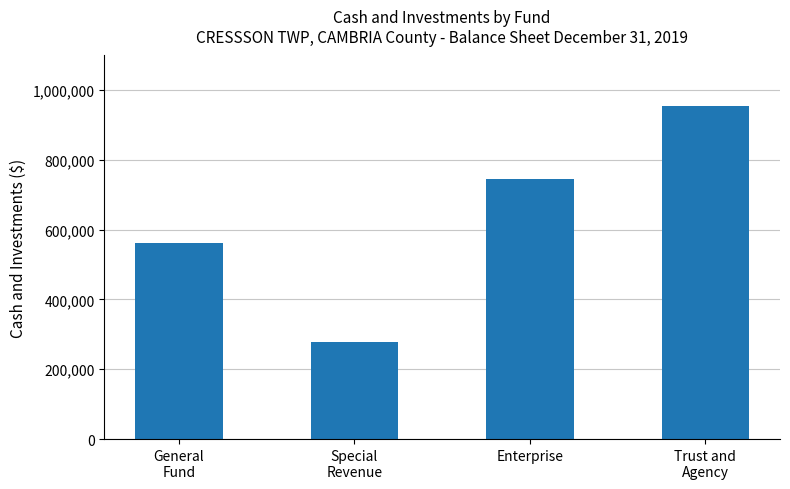

What is the difference between the maximum and minimum values?

678841